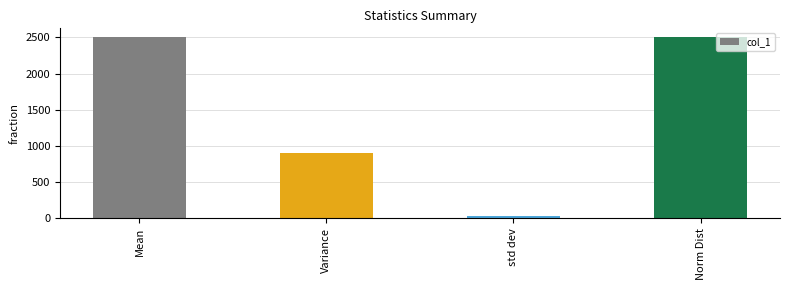

What is the label of the 1st bar from the left?

Mean